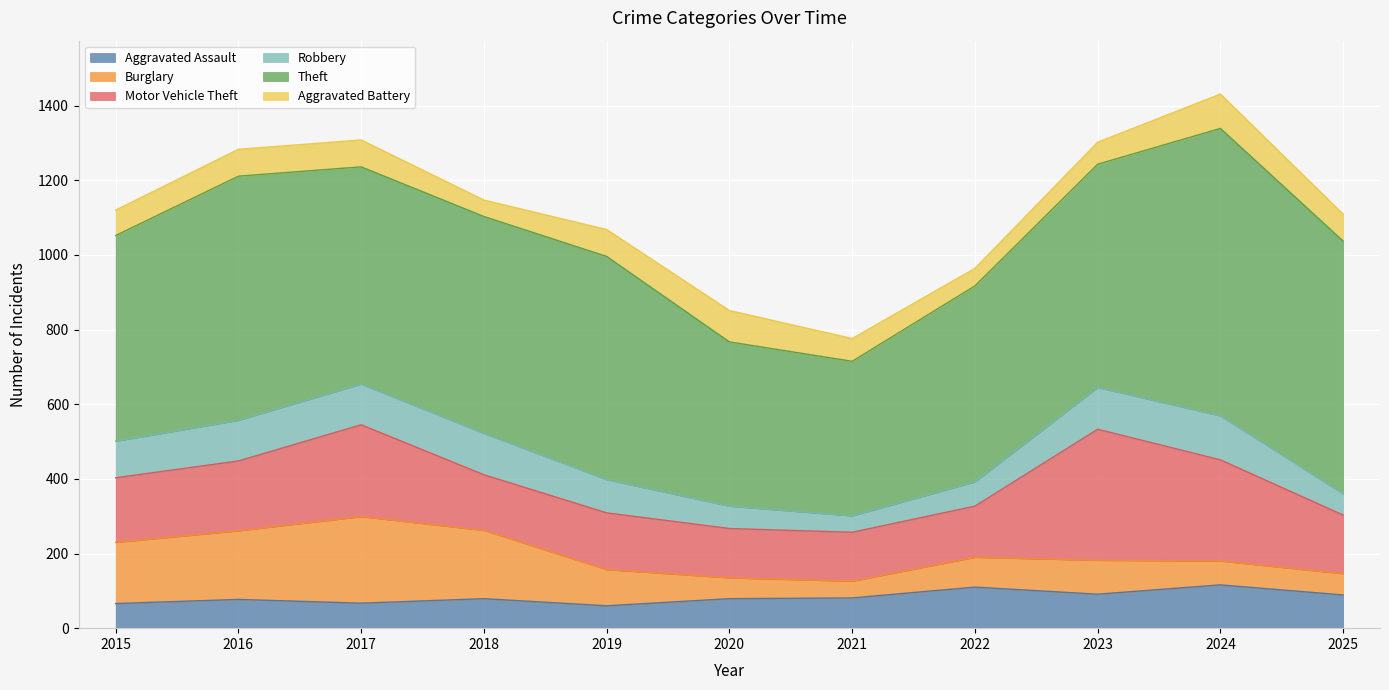

Count the number of categories in the chart.

11